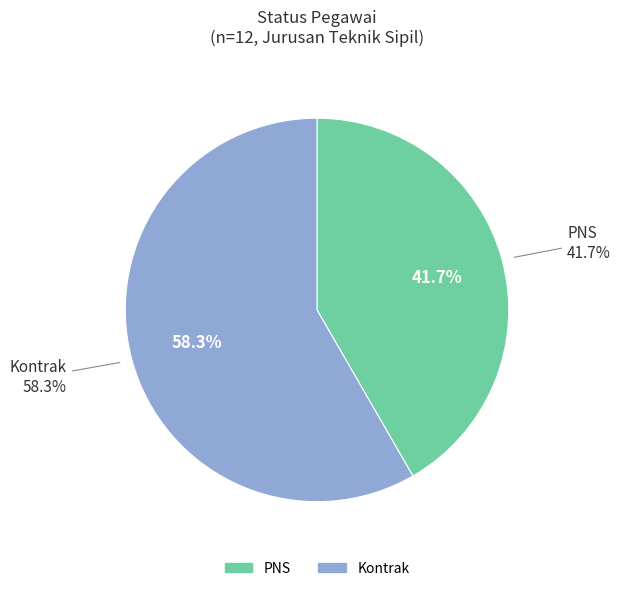

Does any single category account for the majority?

No